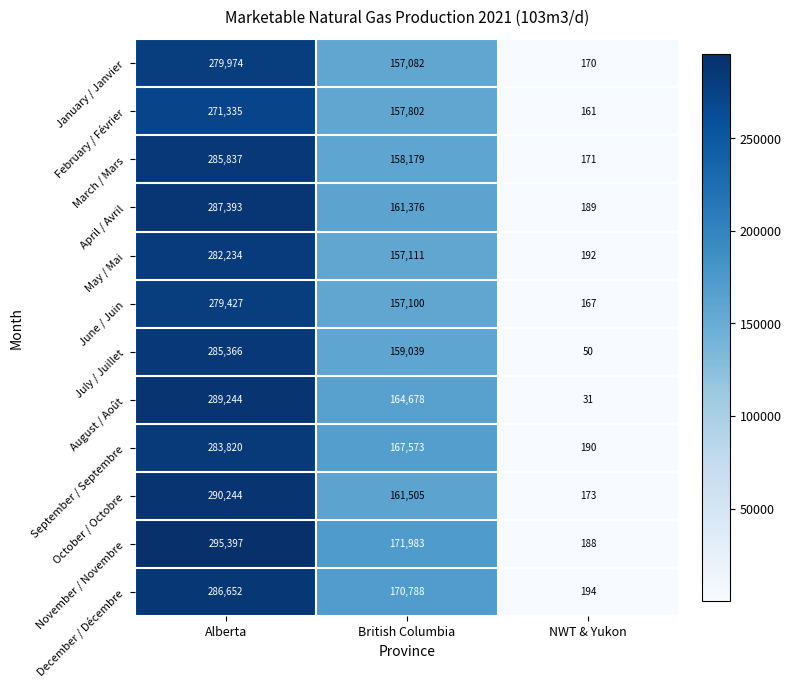

List the series in order of their peak value, lowest first.

February / Février, June / Juin, January / Janvier, May / Mai, September / Septembre, July / Juillet, March / Mars, December / Décembre, April / Avril, August / Août, October / Octobre, November / Novembre